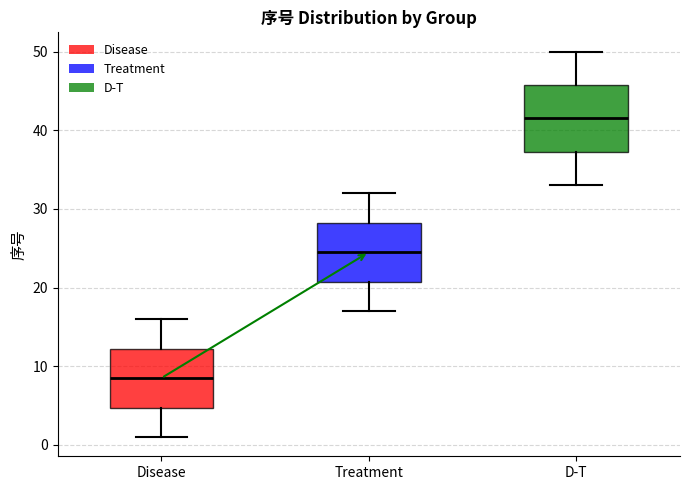

Which box has the lowest median line?

Disease